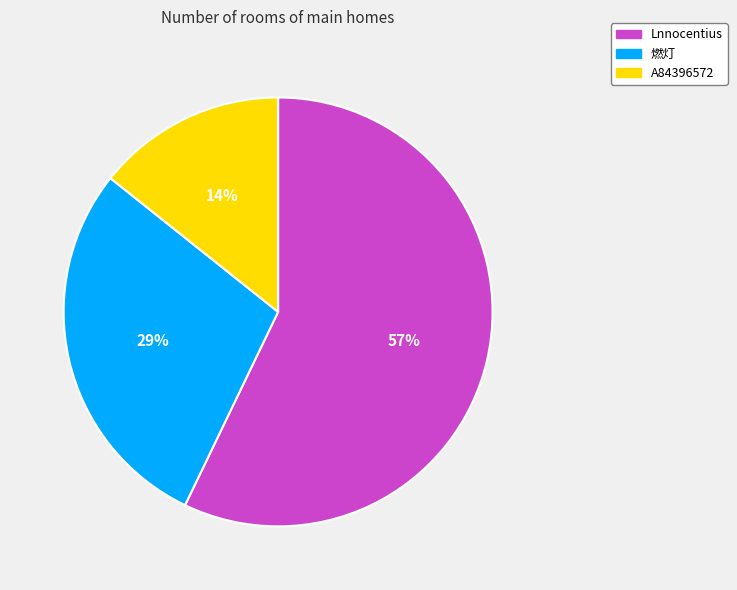

What percentage is the Lnnocentius slice, to the nearest percent?

57%